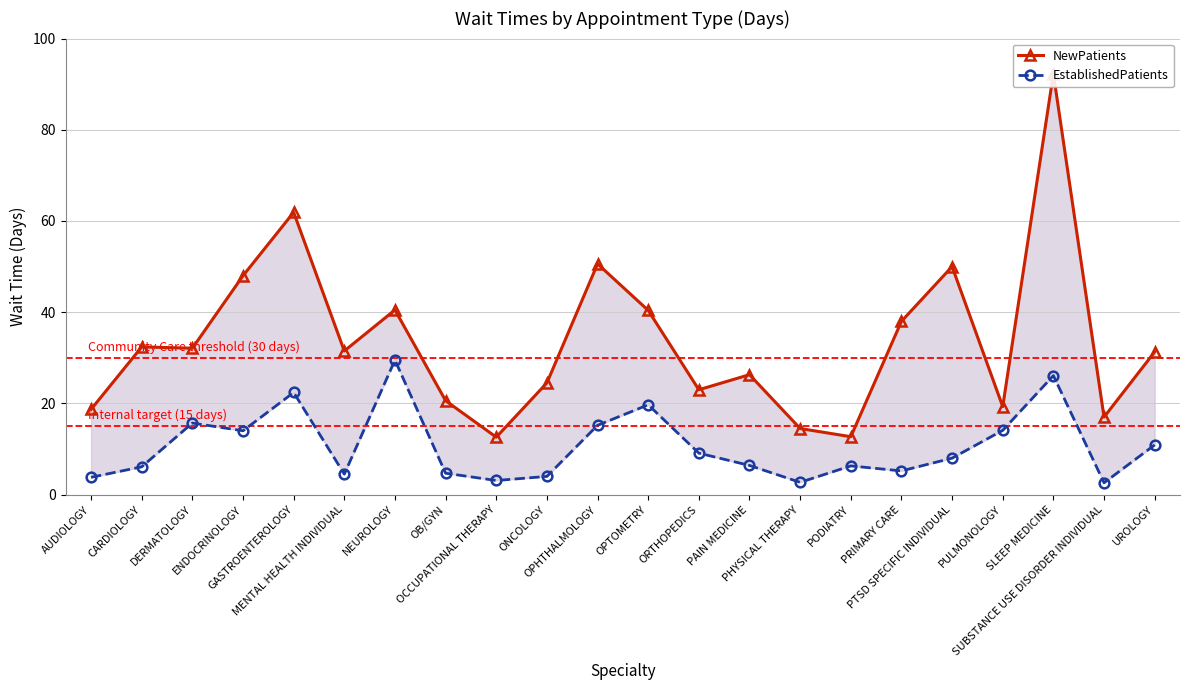

What is the label of the 1st point from the left?

AUDIOLOGY